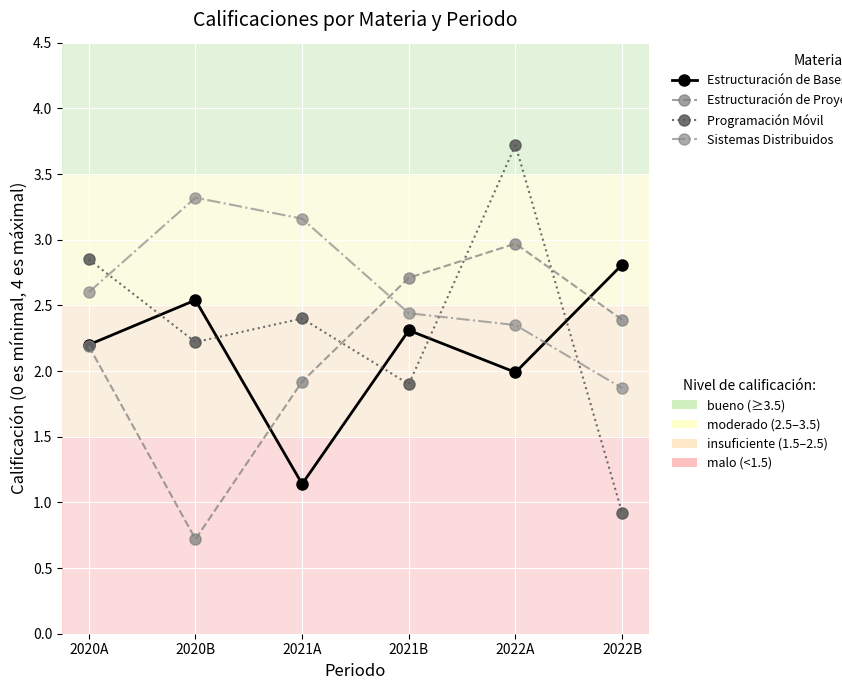

Does the chart have visible grid lines?

Yes